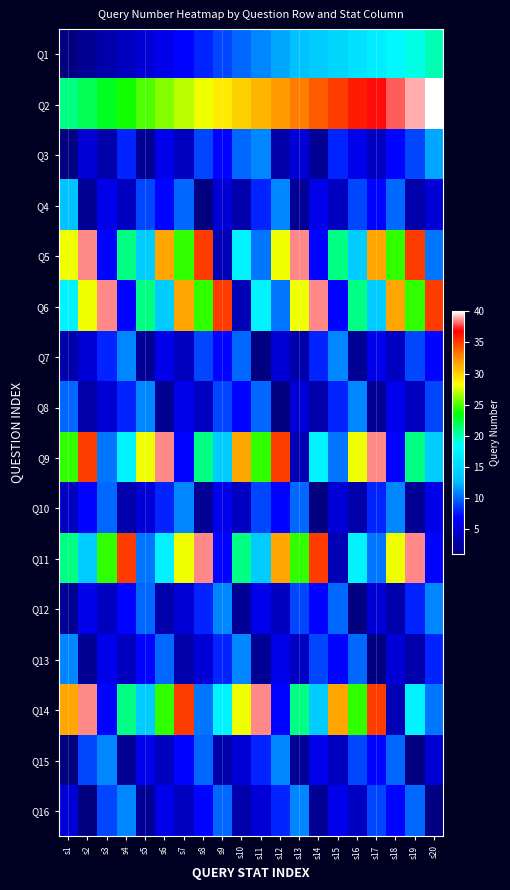

Which label corresponds to the largest value in the chart?

s20